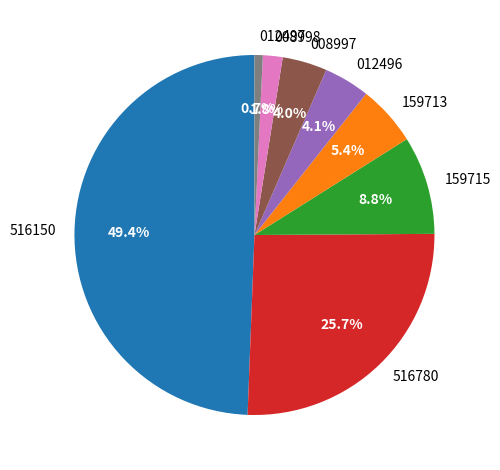

Which has a higher value, 008998 or 008997?

008997